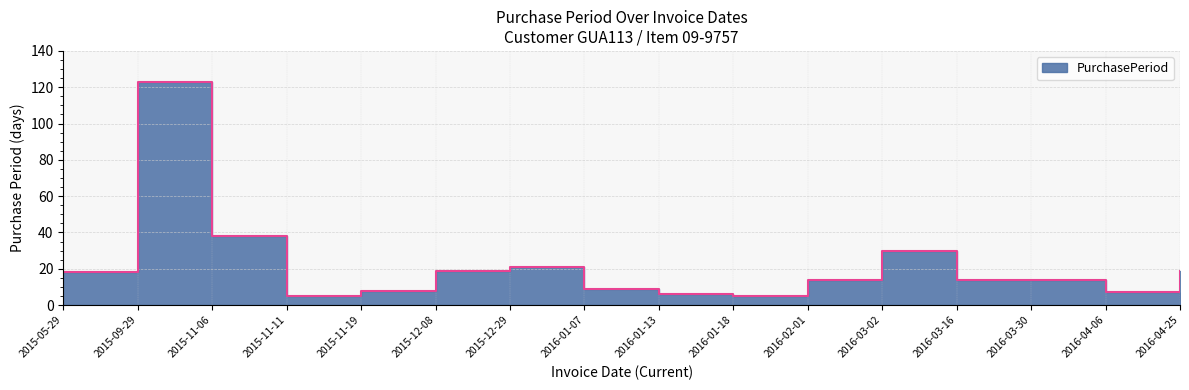

Reading left to right, transcribe all the data shown in this chart.

2015-05-29=18	2015-09-29=123	2015-11-06=38	2015-11-11=5	2015-11-19=8	2015-12-08=19	2015-12-29=21	2016-01-07=9	2016-01-13=6	2016-01-18=5	2016-02-01=14	2016-03-02=30	2016-03-16=14	2016-03-30=14	2016-04-06=7	2016-04-25=19